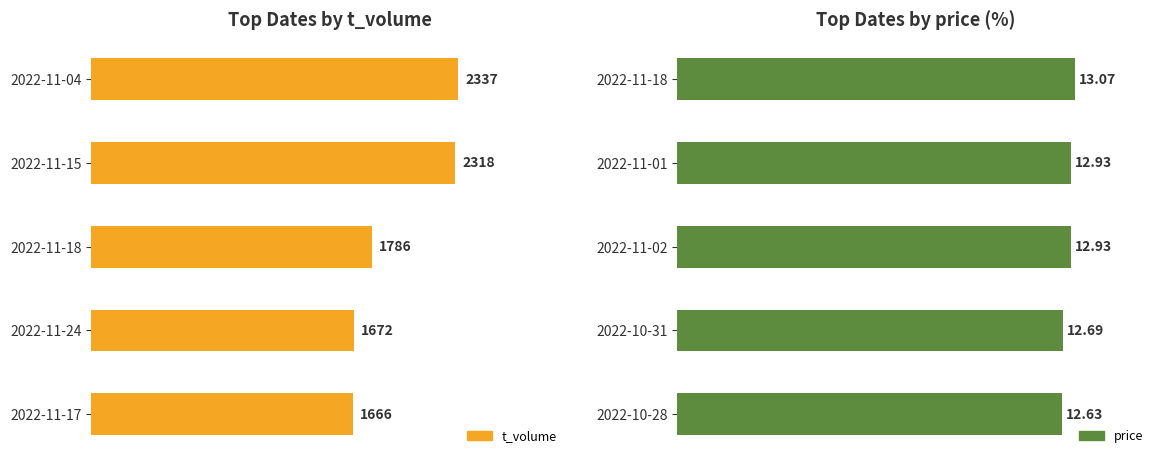

What are all the series names shown in the legend?

t_volume, price